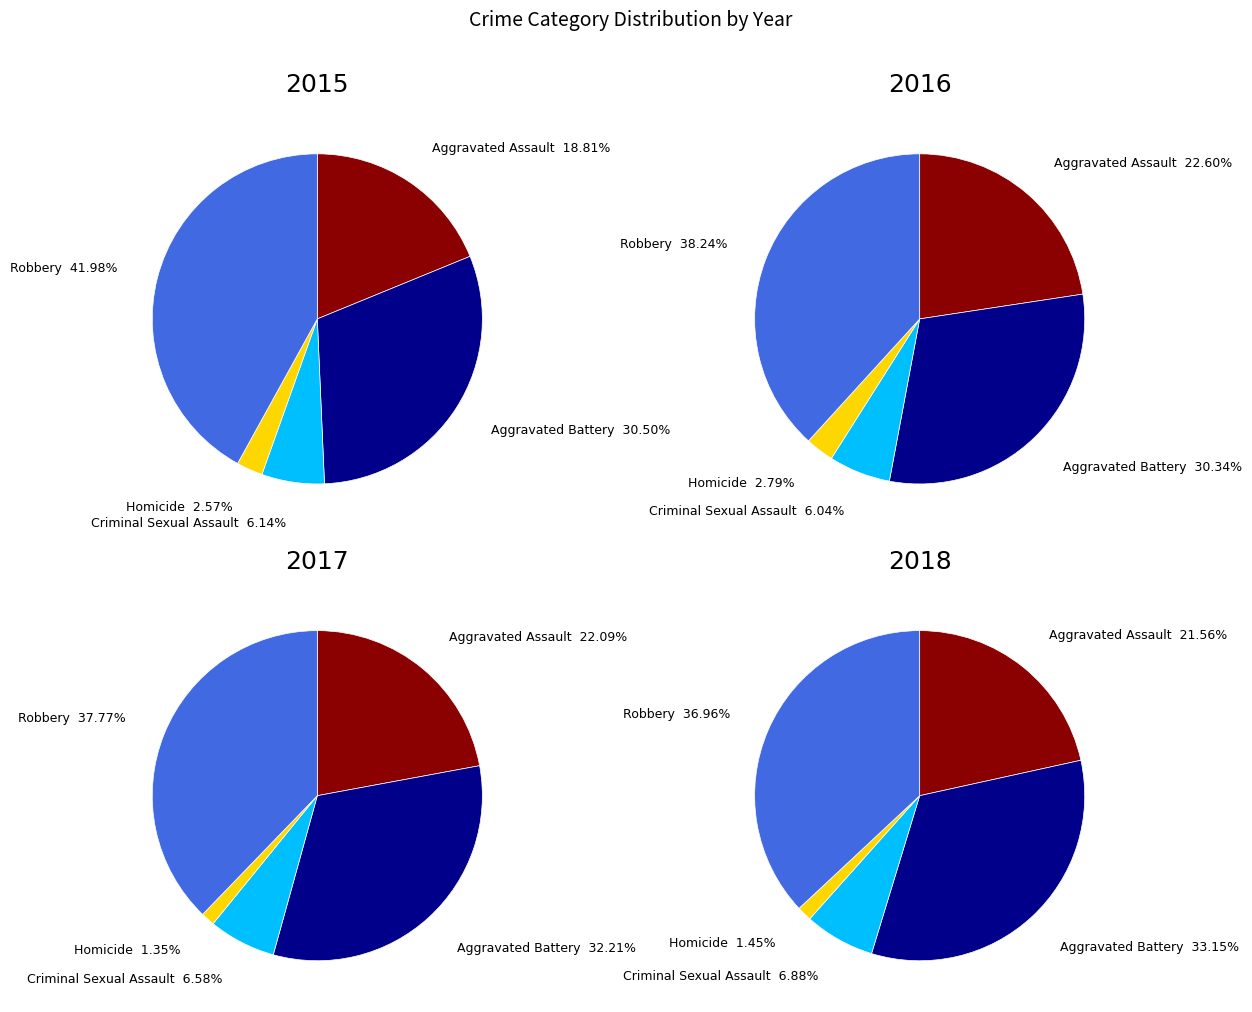

Combined, what portion of the pie is Aggravated Assault and Aggravated Battery?

49.3%